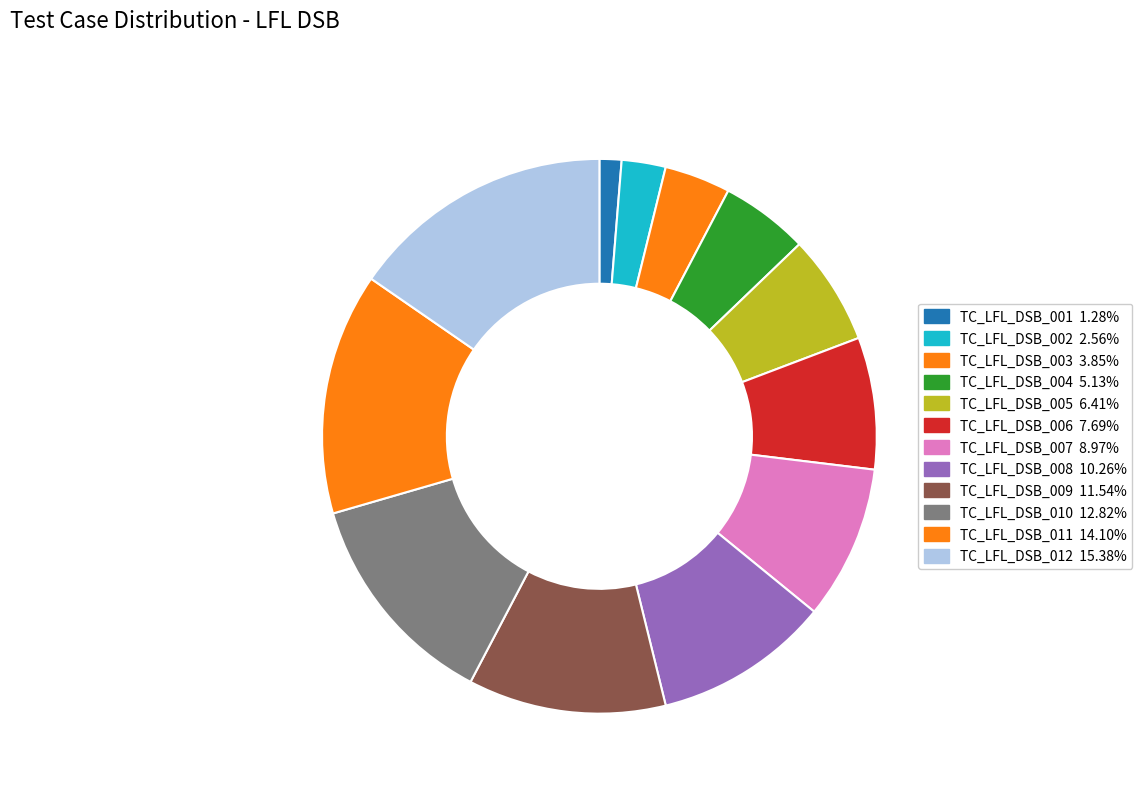

To the nearest percent, what is the combined percentage of TC_LFL_DSB_009 and TC_LFL_DSB_006?

19%